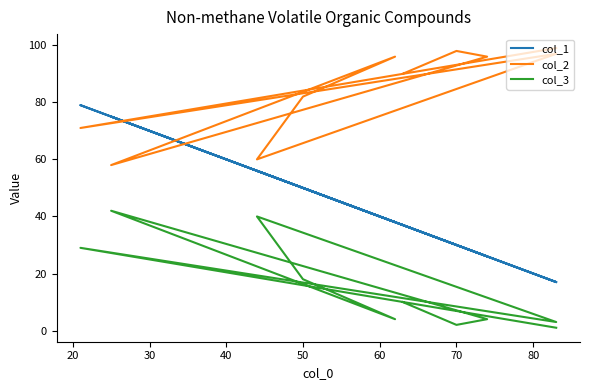

Which series has the largest range (max minus min)?

col_1